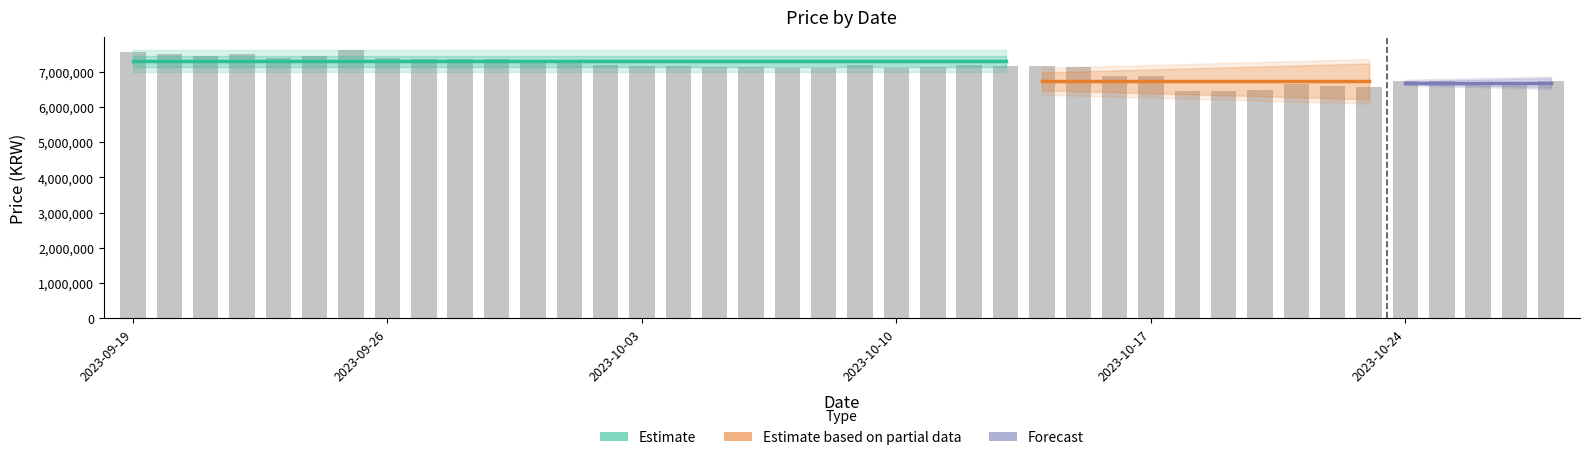

What is the label of the 24th bar from the right?

2023-10-05